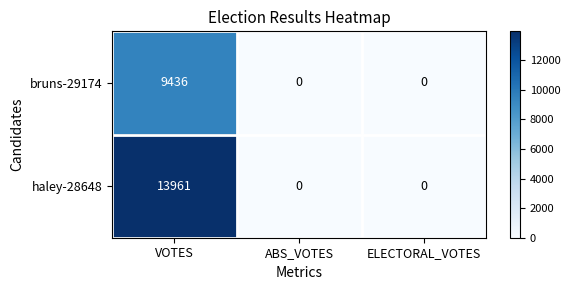

How many bruns-29174 values are between 0 and 9436?

3